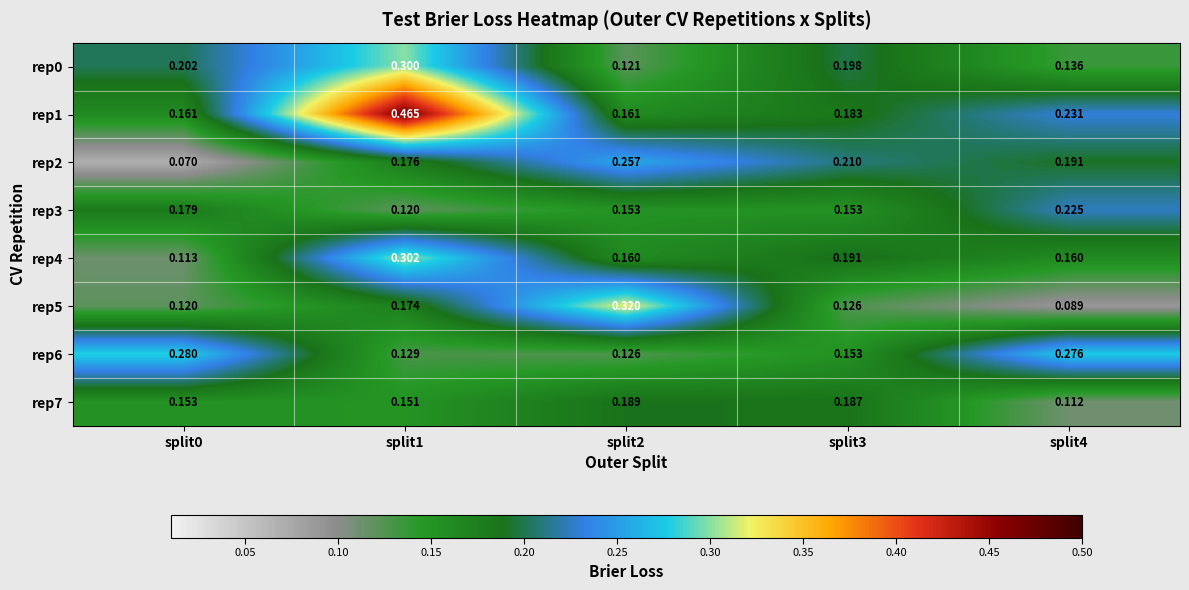

Is the value of rep3 at split3 greater than the value of rep7 at split3?

No